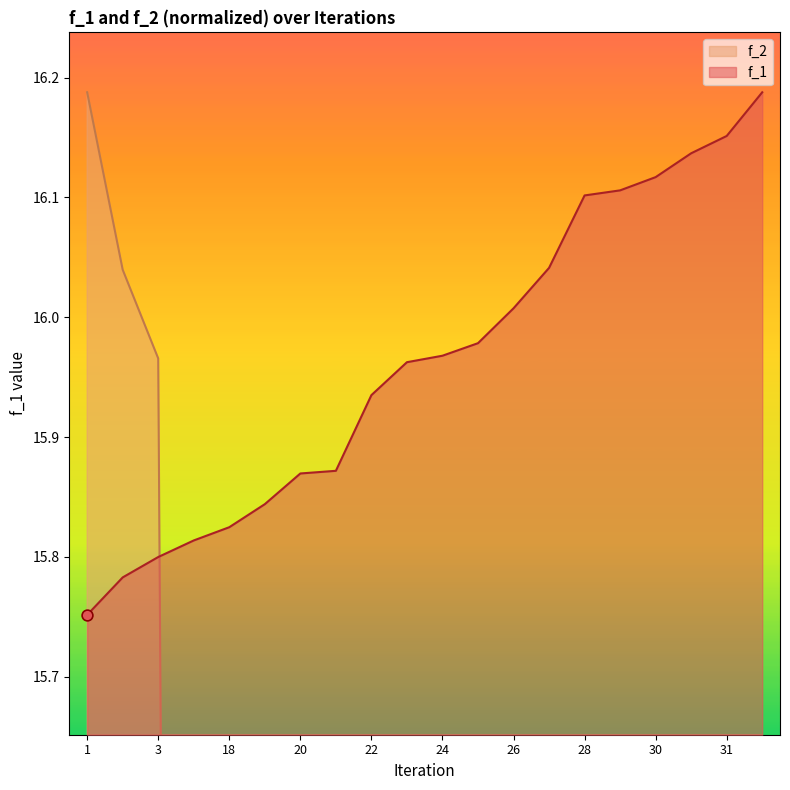

Which series has the largest total across all categories?

f_1